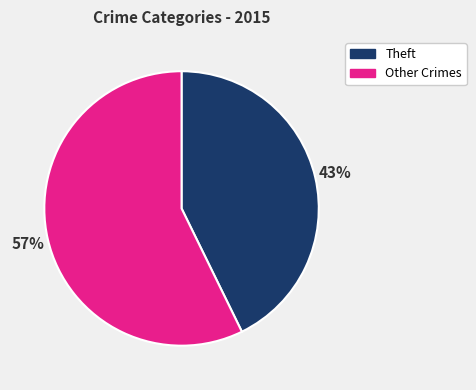

Count the number of slices in the pie.

2